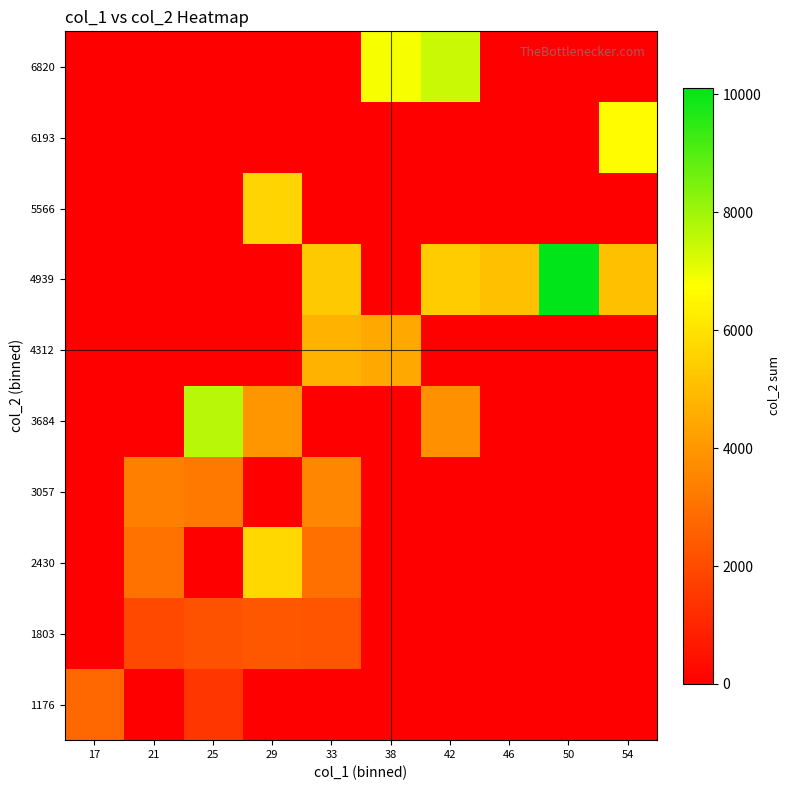

Reading left to right, transcribe all the data shown in this chart.

1176: 17=2760	21=0	25=1456	29=0	33=0	38=0	42=0	46=0	50=0	54=0
1803: 17=0	21=1947	25=2179	29=2324	33=2285	38=0	42=0	46=0	50=0	54=0
2430: 17=0	21=3022	25=0	29=5725	33=2997	38=0	42=0	46=0	50=0	54=0
3057: 17=0	21=3393	25=3168	29=0	33=3575	38=0	42=0	46=0	50=0	54=0
3684: 17=0	21=0	25=7674	29=3984	33=0	38=0	42=3849	46=0	50=0	54=0
4312: 17=0	21=0	25=0	29=0	33=4737	38=4488	42=0	46=0	50=0	54=0
4939: 17=0	21=0	25=0	29=0	33=5330	38=0	42=5381	46=5094	50=10117	54=5076
5566: 17=0	21=0	25=0	29=5648	33=0	38=0	42=0	46=0	50=0	54=0
6193: 17=0	21=0	25=0	29=0	33=0	38=0	42=0	46=0	50=0	54=6673
6820: 17=0	21=0	25=0	29=0	33=0	38=6859	42=7447	46=0	50=0	54=0